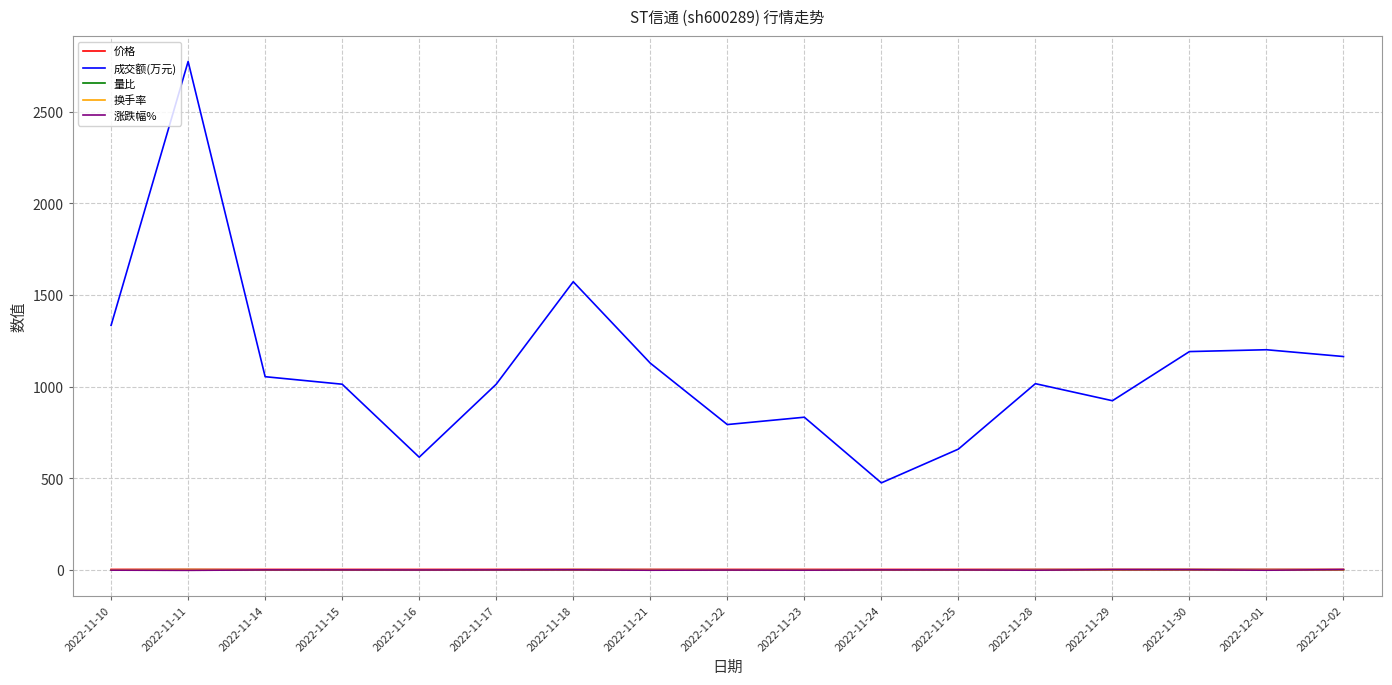

The 价格 series shows 3.0 at 2022-11-10. True or false?

True